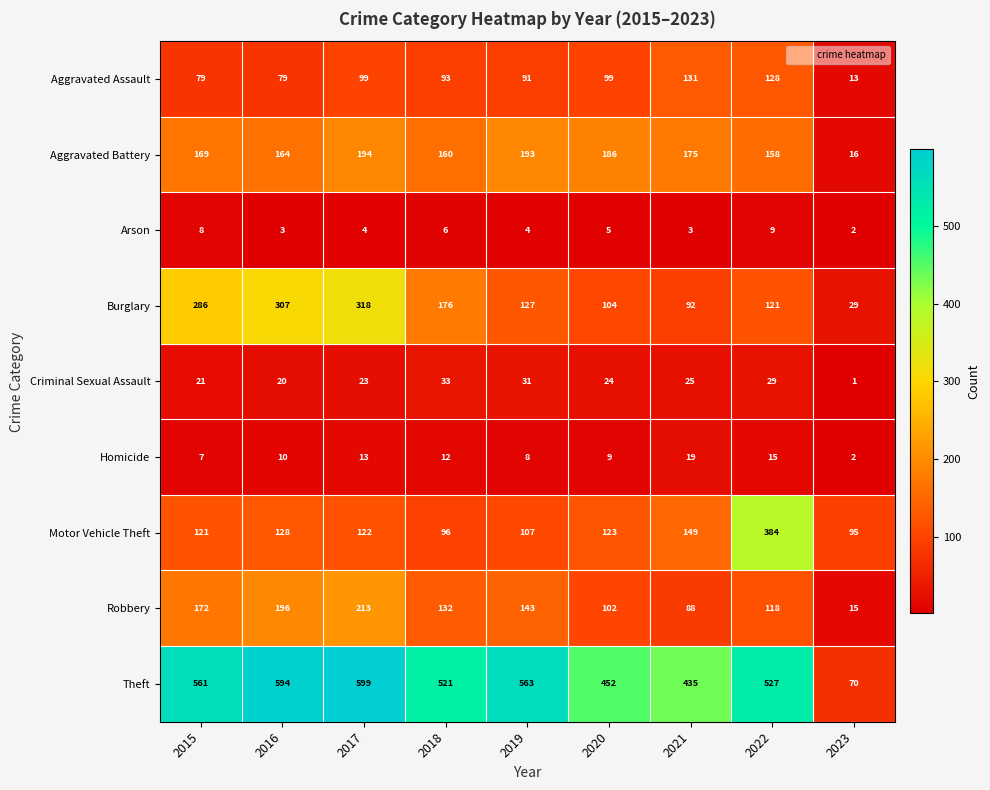

At which label does Homicide reach its minimum?

2023